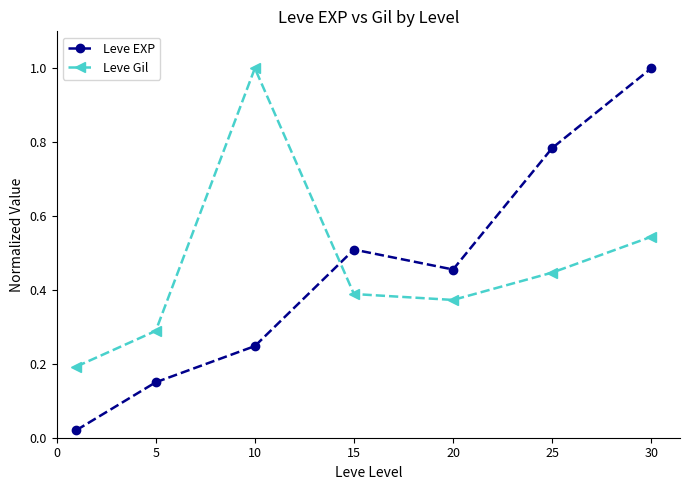

Count the number of categories in the chart.

7